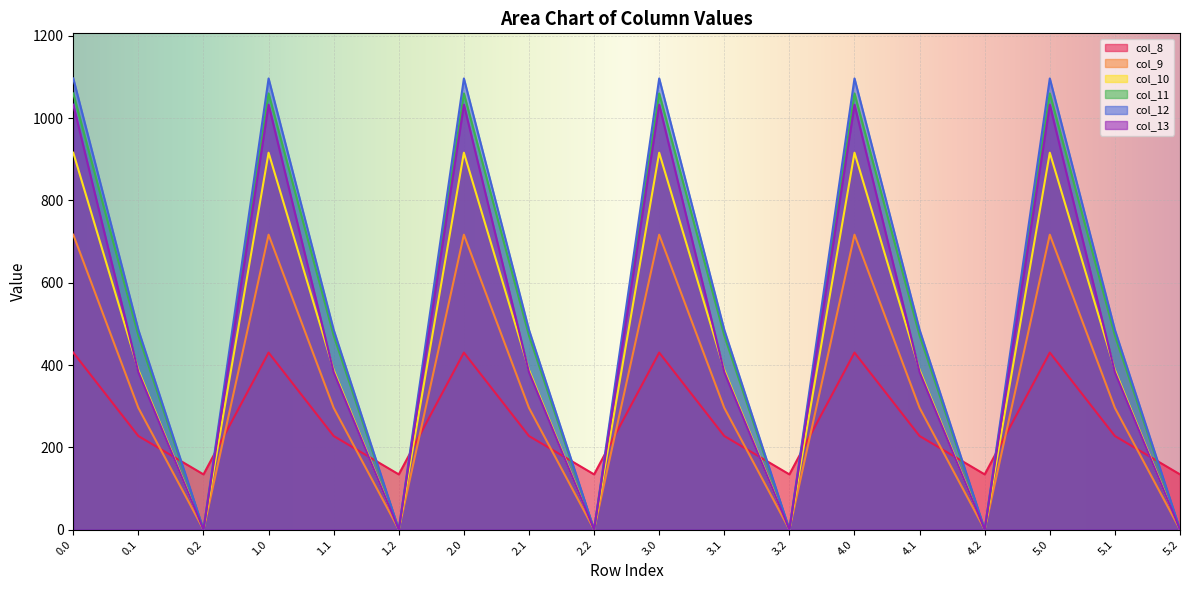

Reading left to right, list all the values displayed in this chart.

col_8: 430.3	227.5	134.2	430.3	227.5	134.2	430.3	227.5	134.2	430.3	227.5	134.2	430.3	227.5	134.2	430.3	227.5	134.2
col_9: 716.9	295.9	0.0	716.9	295.9	0.0	716.9	295.9	0.0	716.9	295.9	0.0	716.9	295.9	0.0	716.9	295.9	0.0
col_10: 916.2	388.1	0.0	916.2	388.1	0.0	916.2	388.1	0.0	916.2	388.1	0.0	916.2	388.1	0.0	916.2	388.1	0.0
col_11: 1060.3	471.7	0.0	1060.3	471.7	0.0	1060.3	471.7	0.0	1060.3	471.7	0.0	1060.3	471.7	0.0	1060.3	471.7	0.0
col_12: 1096.7	485.4	0.0	1096.7	485.4	0.0	1096.7	485.4	0.0	1096.7	485.4	0.0	1096.7	485.4	0.0	1096.7	485.4	0.0
col_13: 1032.9	382.7	0.0	1032.9	382.7	0.0	1032.9	382.7	0.0	1032.9	382.7	0.0	1032.9	382.7	0.0	1032.9	382.7	0.0